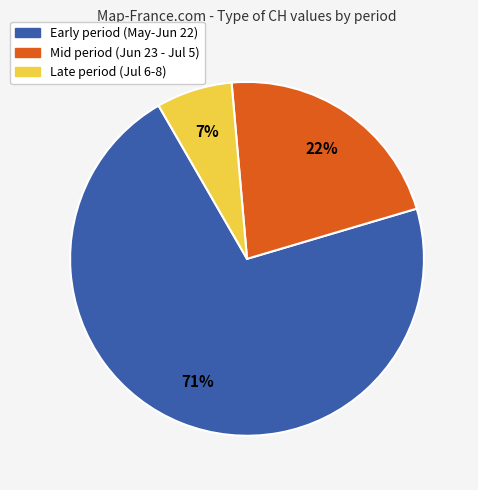

How many slices are in this pie chart?

3